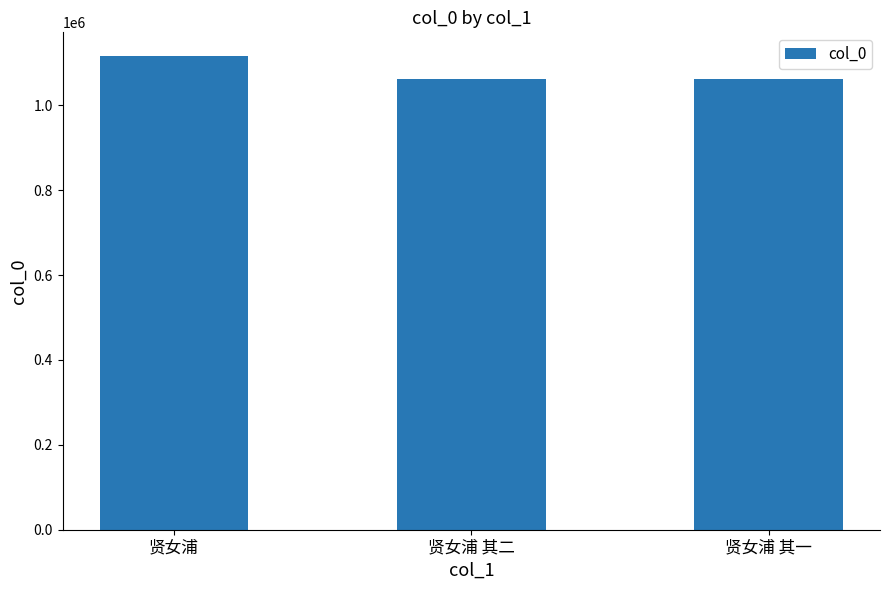

What value does the data have at 贤女浦 其二?

1062224